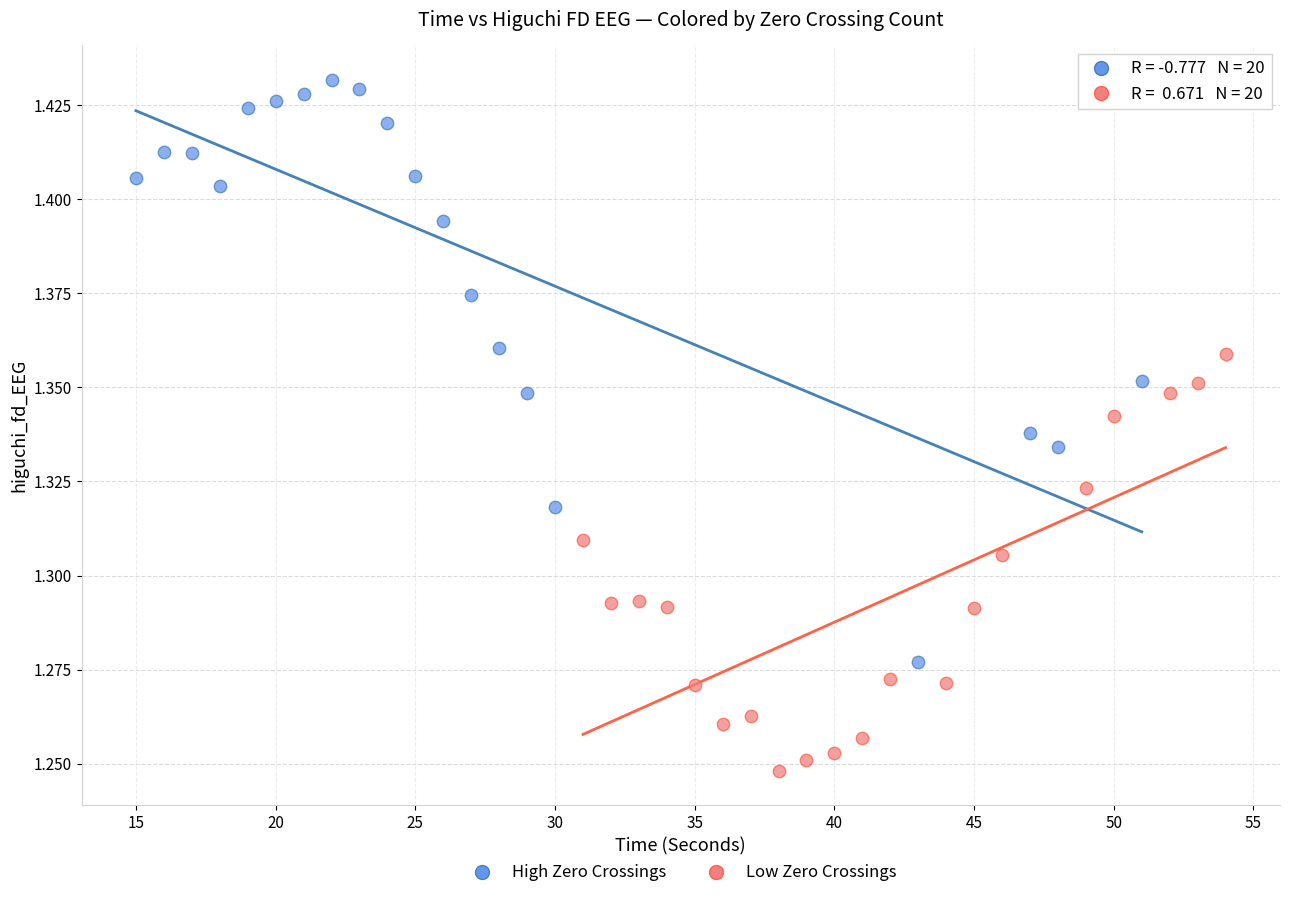

Which series has the largest Y range (max minus min)?

High Zero Crossings